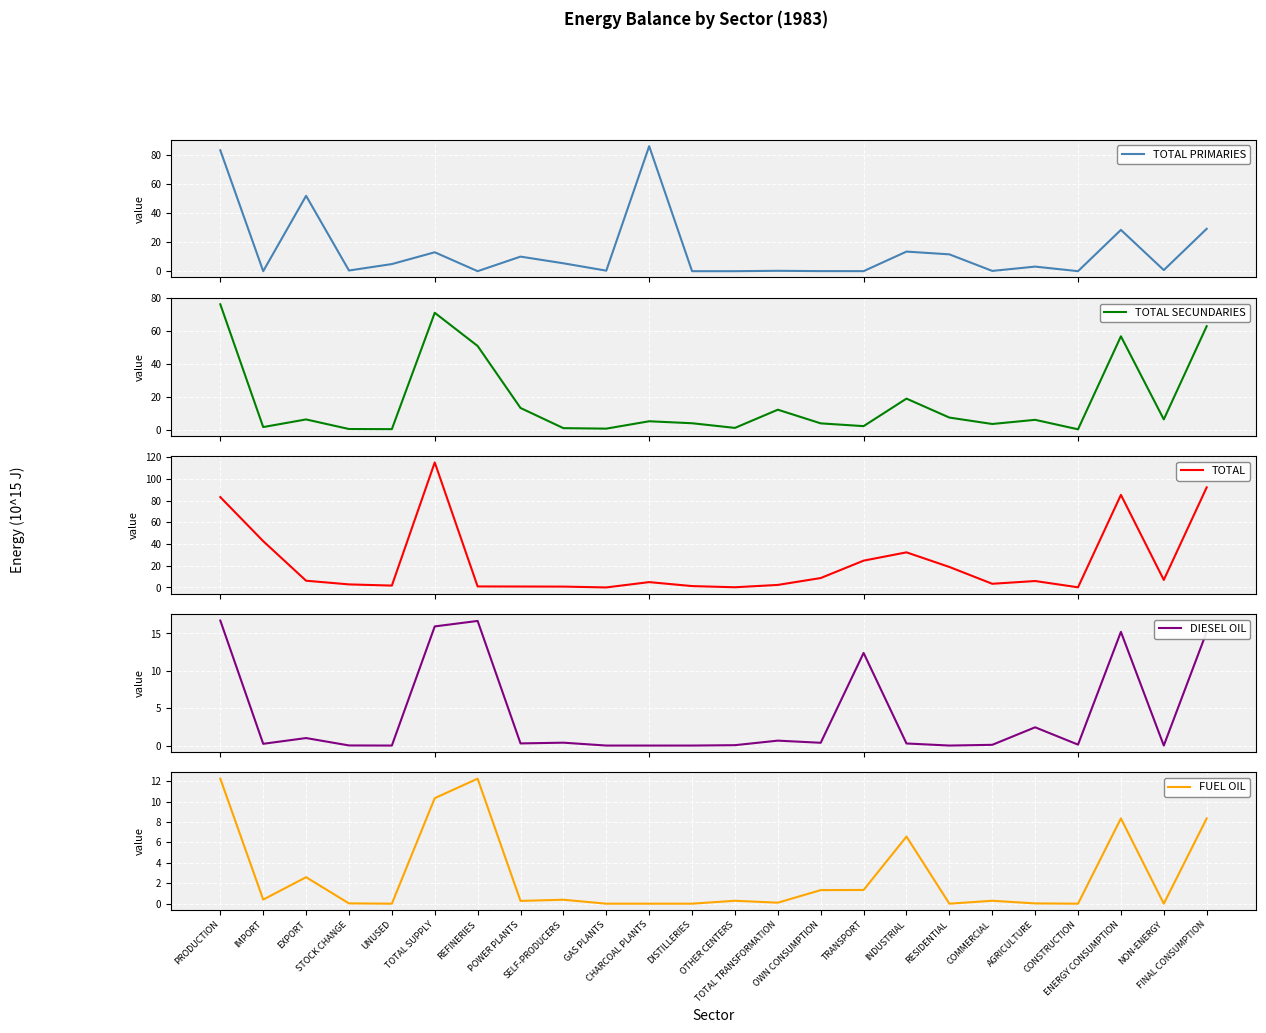

True or false: TOTAL PRIMARIES has more than 1 interior local peaks.

True